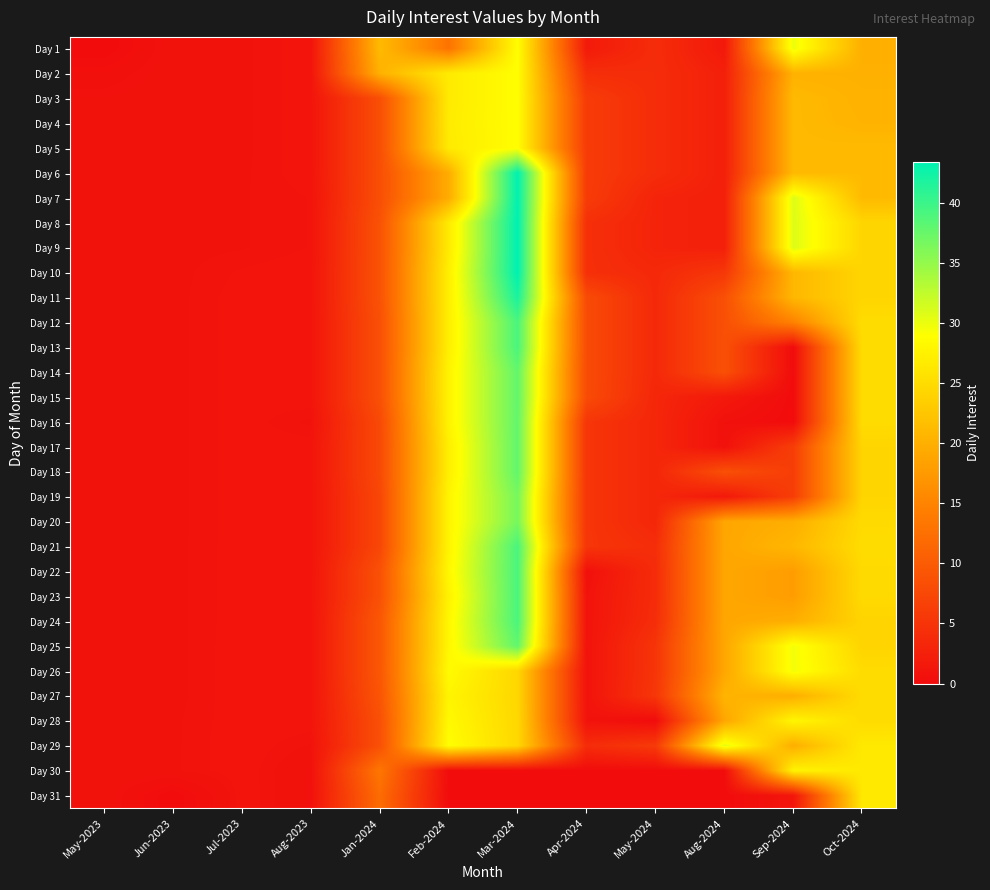

What is the maximum value shown in the chart?

43.4